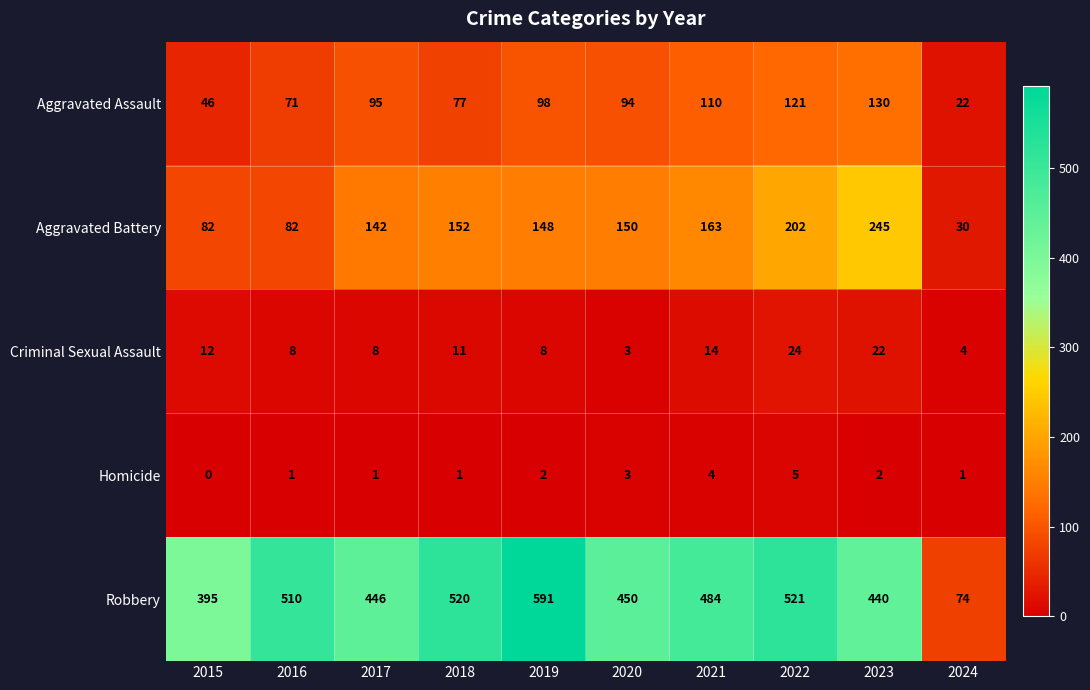

The value of Homicide at 2024 is 2. True or false?

False